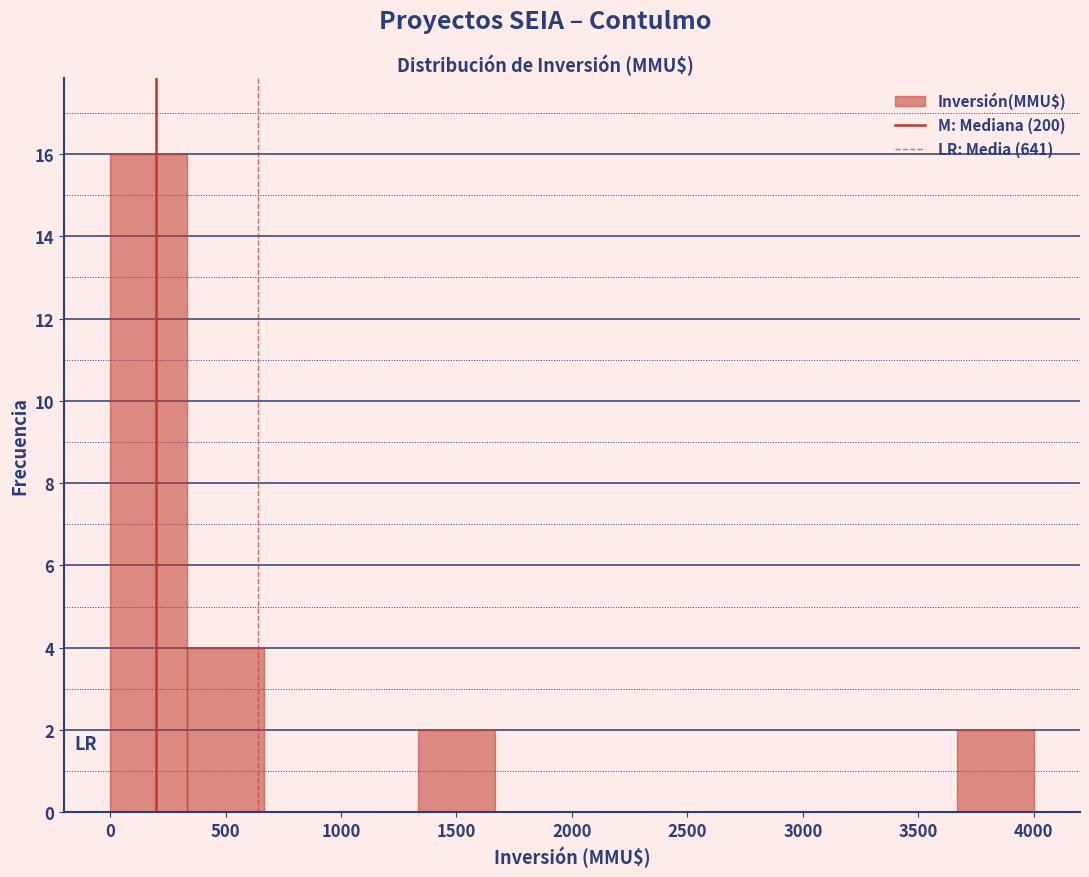

Over which range of the x-axis is the bar tallest?

0 to 350